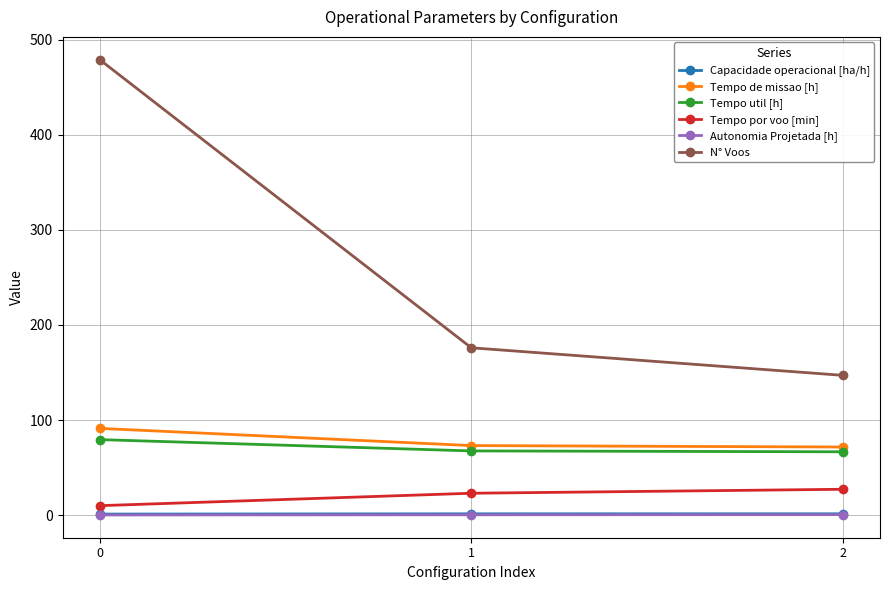

What is the value of the Capacidade operacional [ha/h] point at the 2nd from the left?

1.4